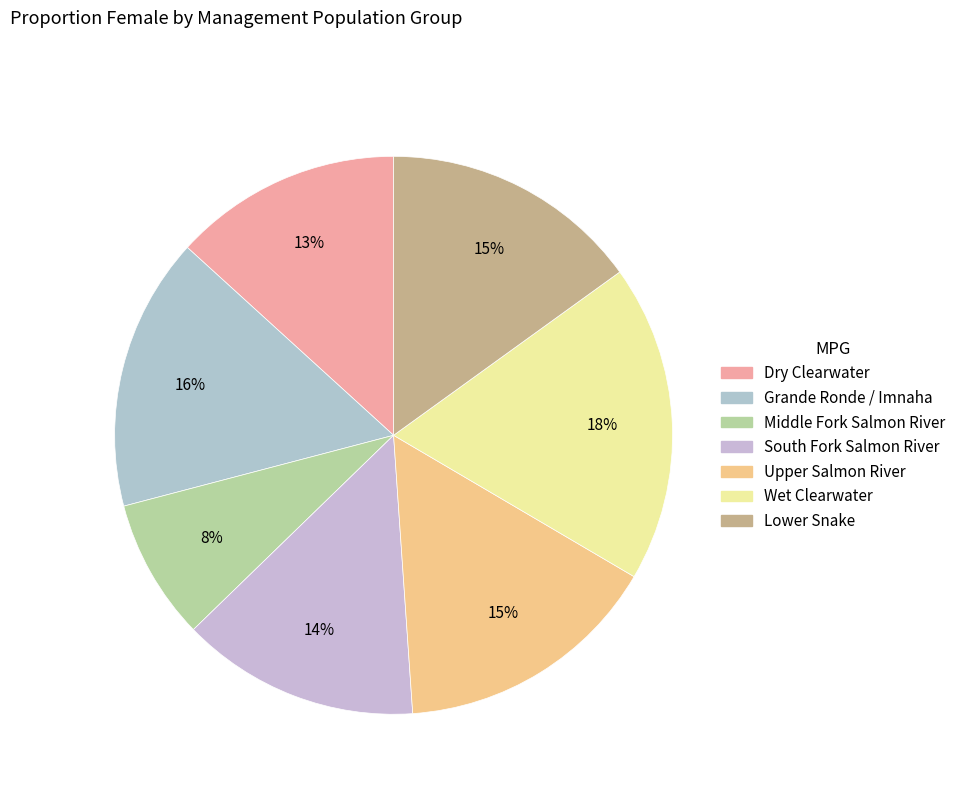

Is there a majority slice in this chart?

No